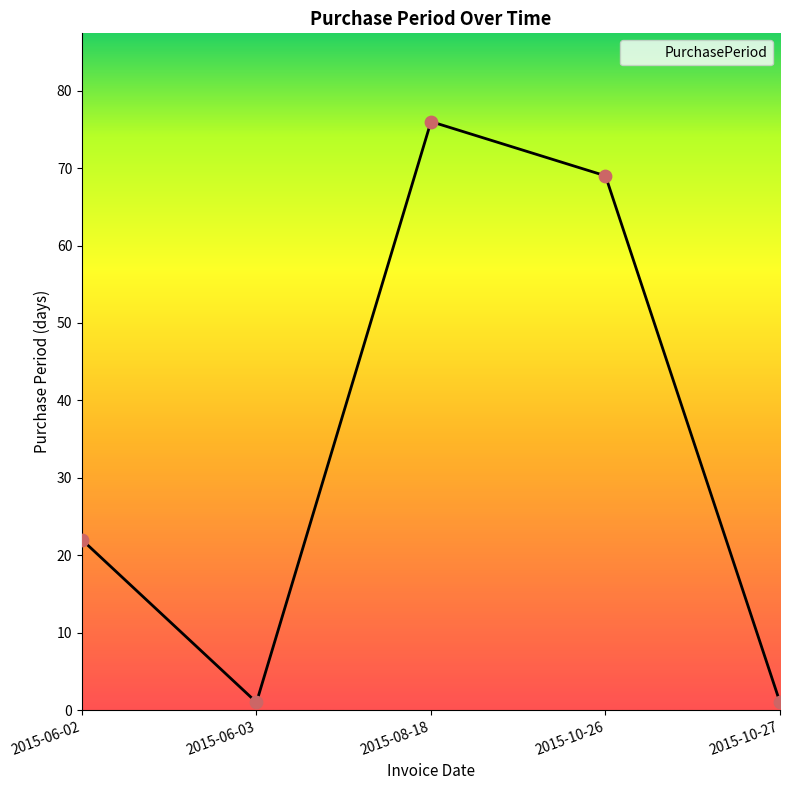

What is the change in value from 2015-06-03 to 2015-10-26?

+68